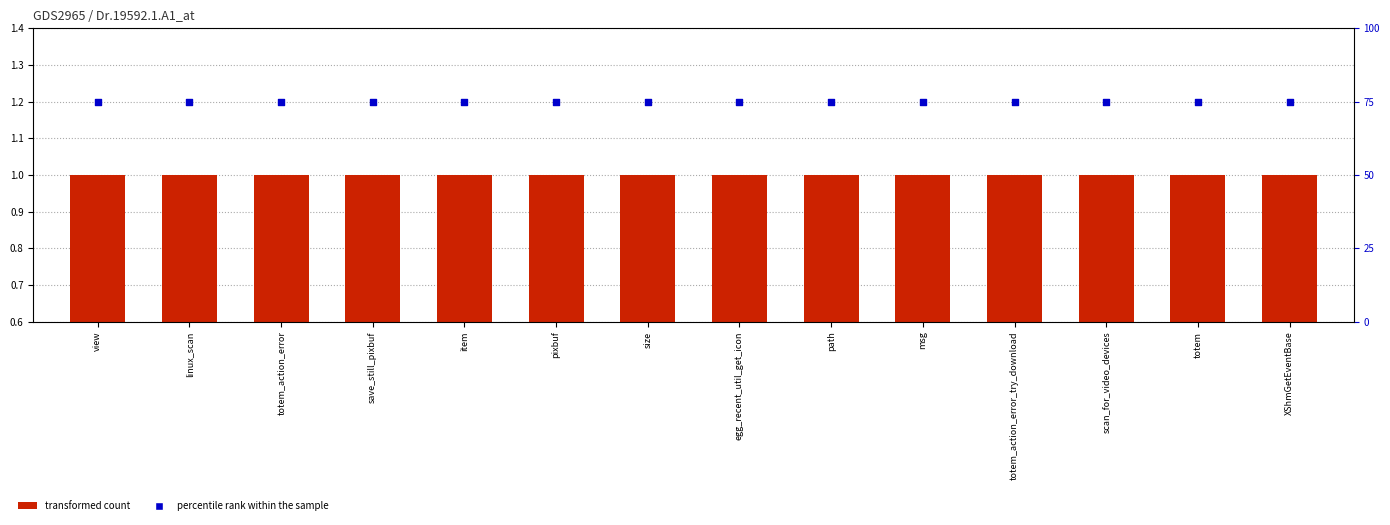

Which series contains the highest Y value?

percentile rank within the sample